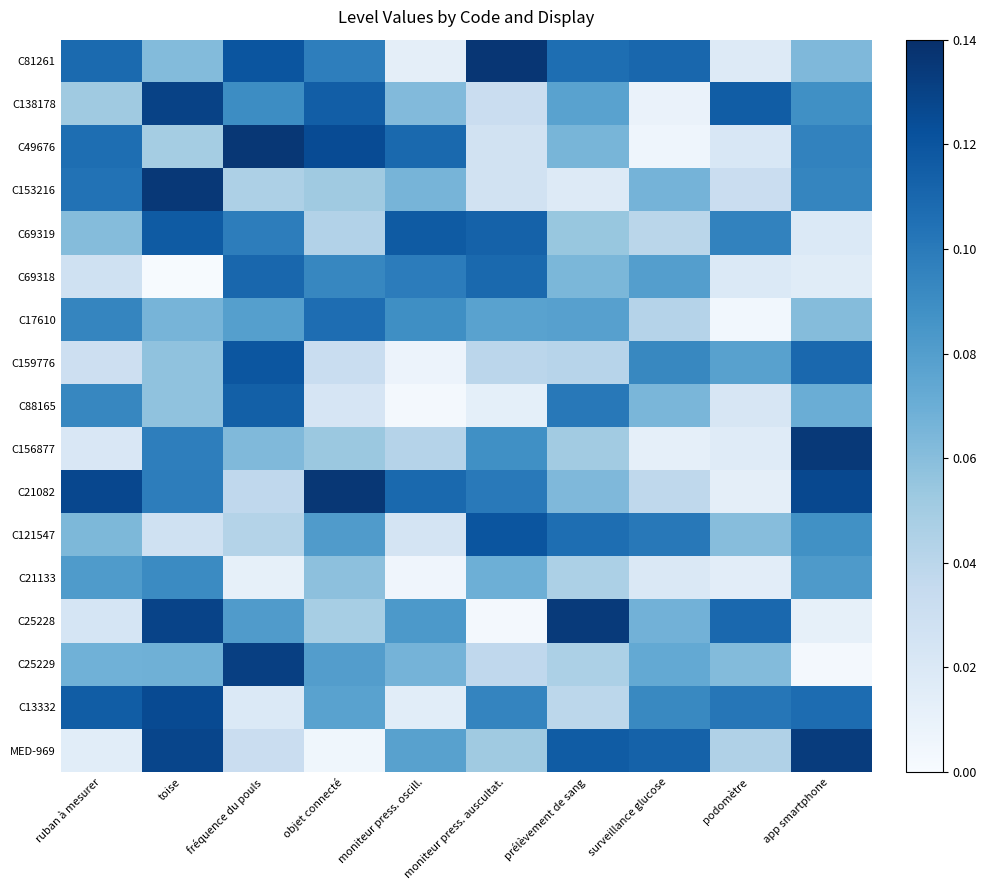

What is the total value across all series at objet connecté?

1.2